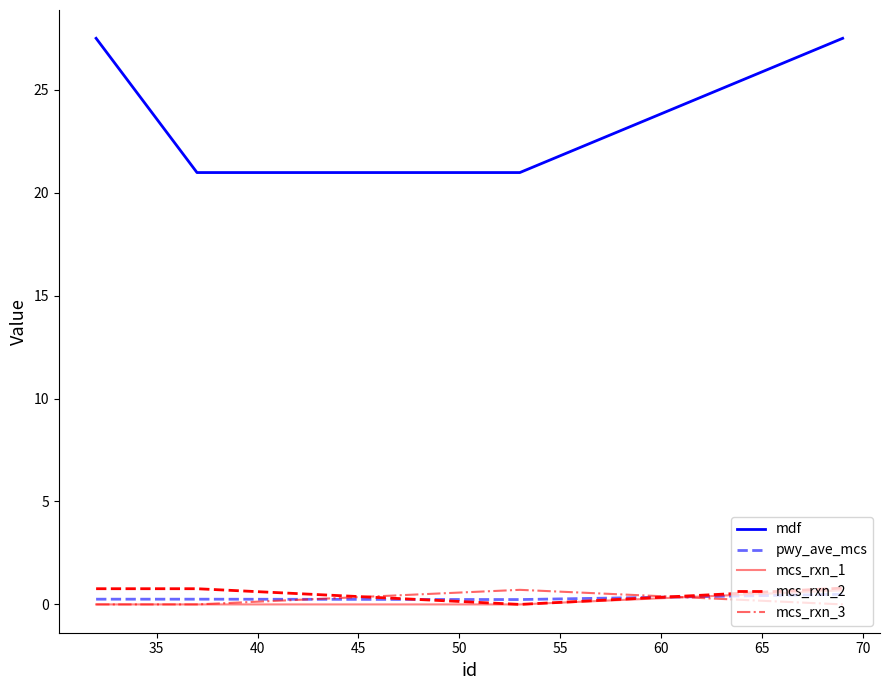

True or false: mcs_rxn_2 and mcs_rxn_3 cross at least once.

True